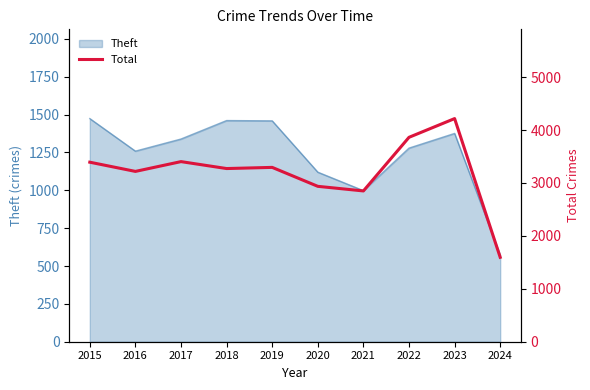

At which category does the chart reach its minimum across all series?

2024